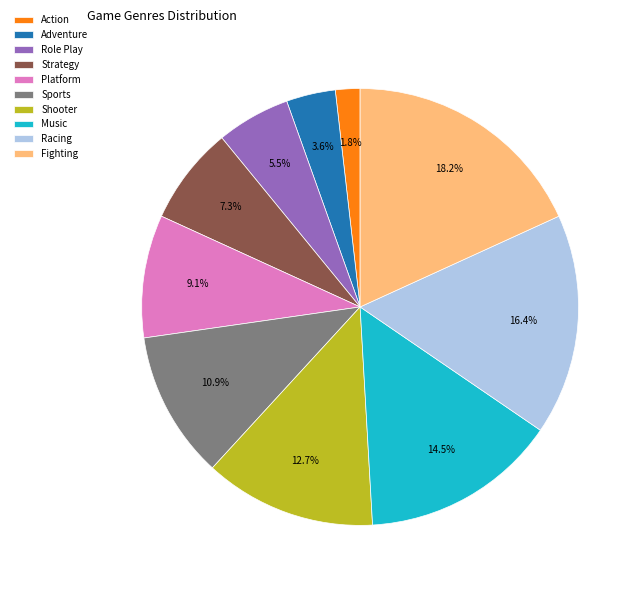

What is the largest slice in the pie chart?

Fighting